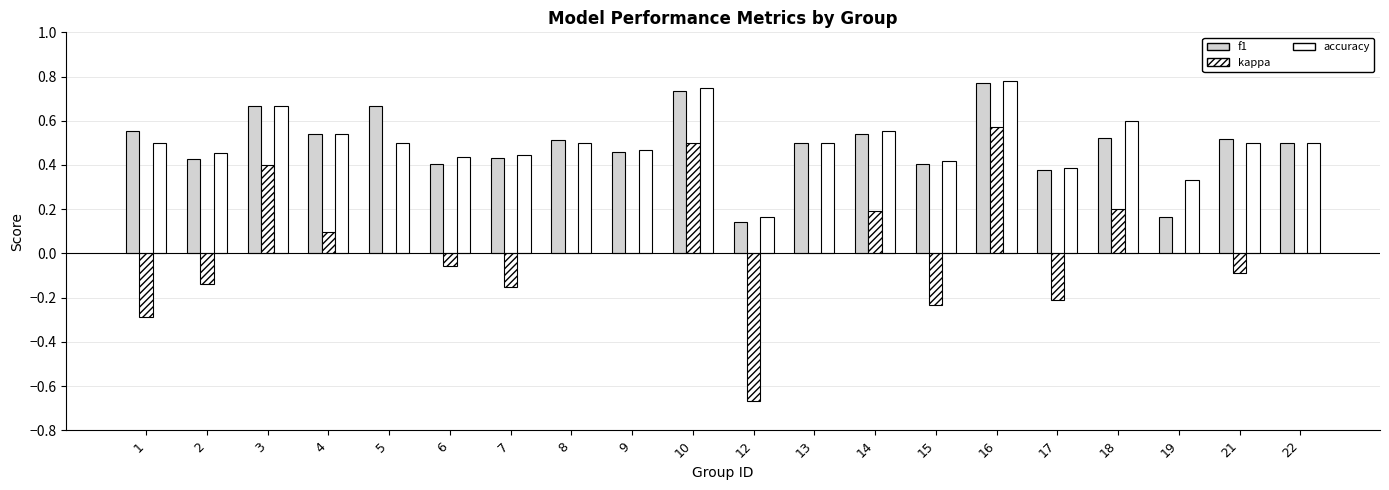

Reading left to right, transcribe all the data shown in this chart.

f1: 0.6	0.4	0.7	0.5	0.7	0.4	0.4	0.5	0.5	0.7	0.1	0.5	0.5	0.4	0.8	0.4	0.5	0.2	0.5	0.5
kappa: -0.3	-0.1	0.4	0.1	0.0	-0.1	-0.2	0.0	0.0	0.5	-0.7	0.0	0.2	-0.2	0.6	-0.2	0.2	0.0	-0.1	0.0
accuracy: 0.5	0.5	0.7	0.5	0.5	0.4	0.4	0.5	0.5	0.8	0.2	0.5	0.6	0.4	0.8	0.4	0.6	0.3	0.5	0.5